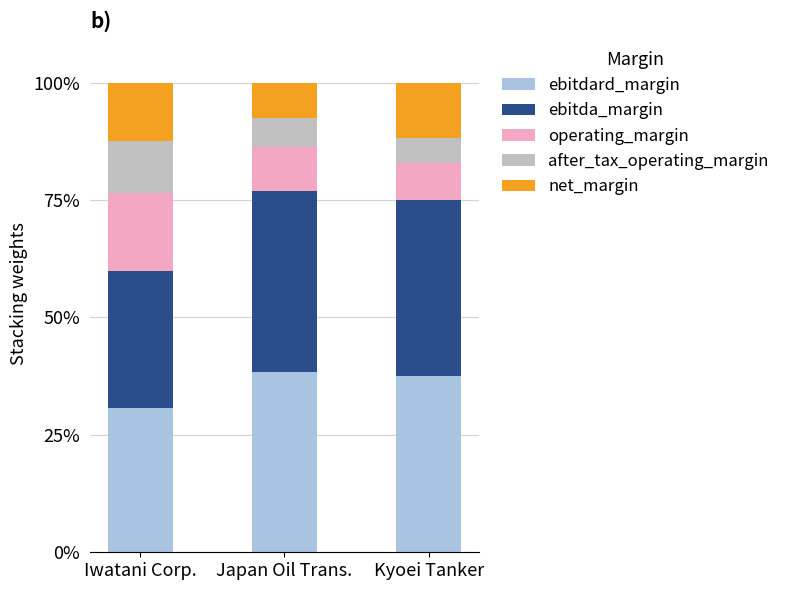

At which category is the sum across all series the highest?

Iwatani Corp.